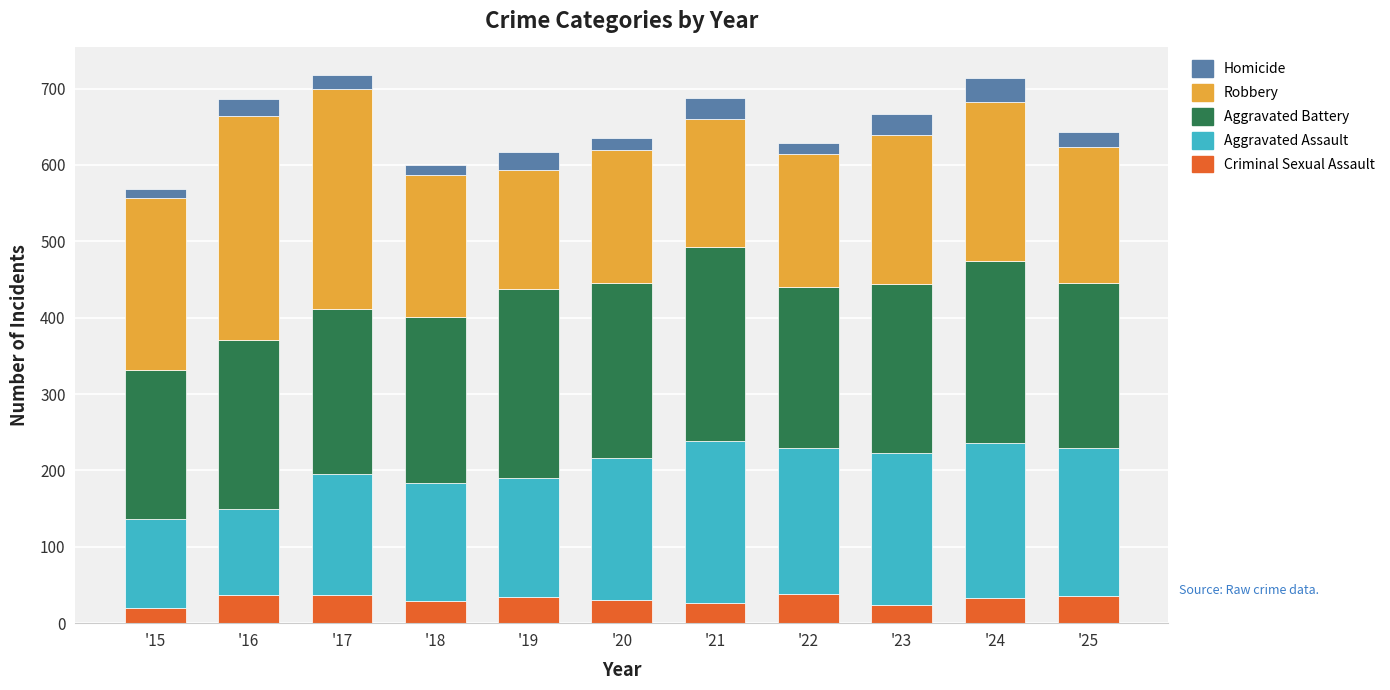

What is the difference between the maximum and minimum values in the Criminal Sexual Assault series?

18